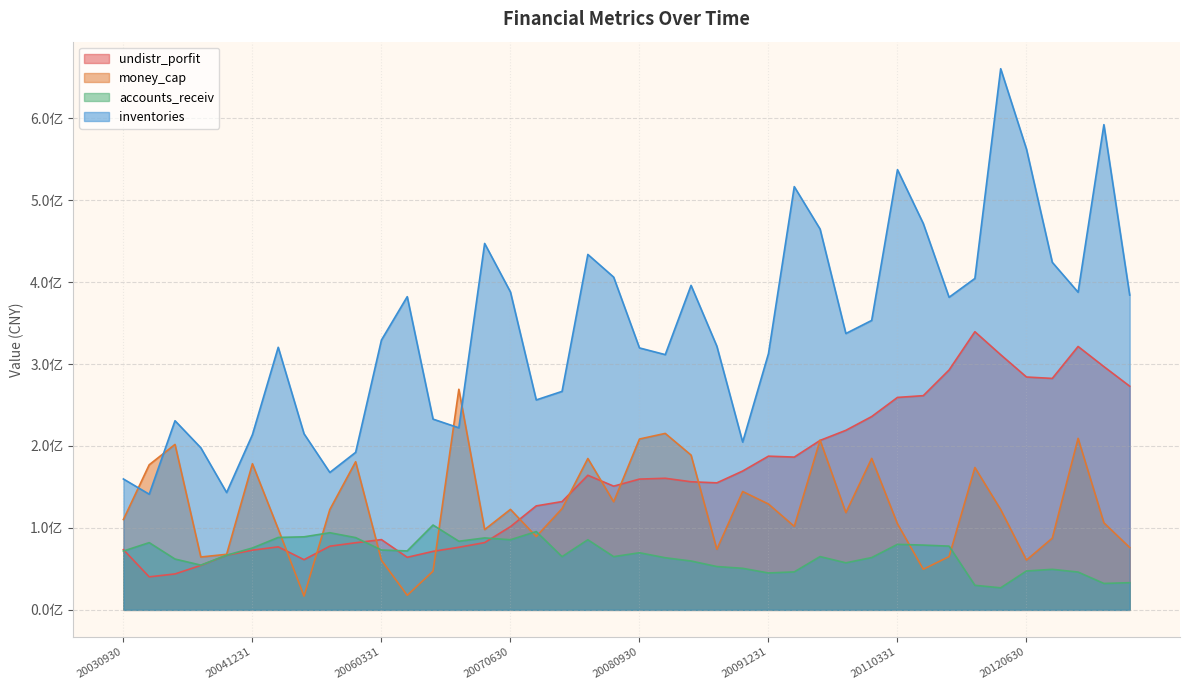

True or false: inventories and money_cap intersect in this chart.

True